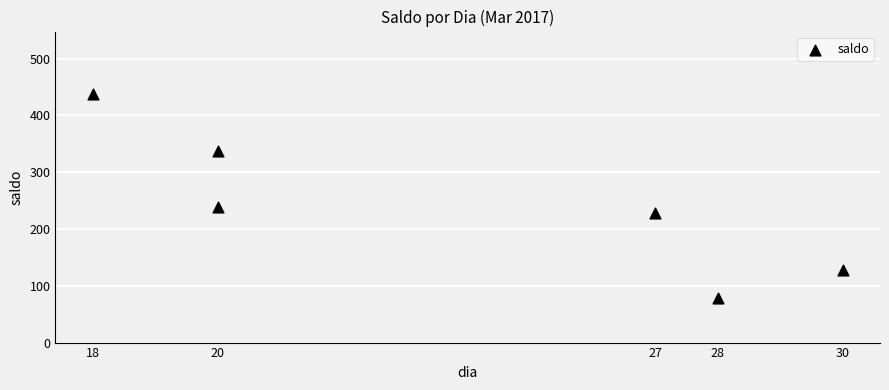

What is the average X value?

23.8